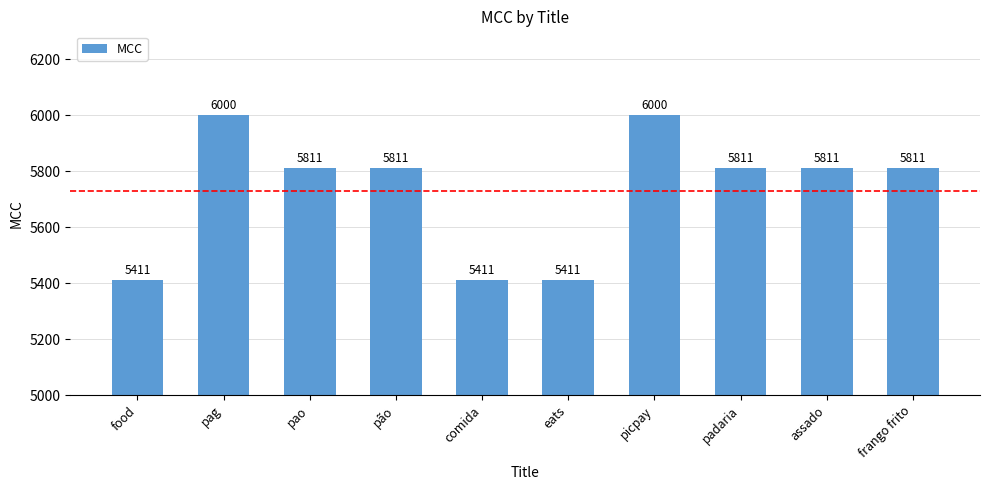

What is the difference between the maximum and minimum values?

589